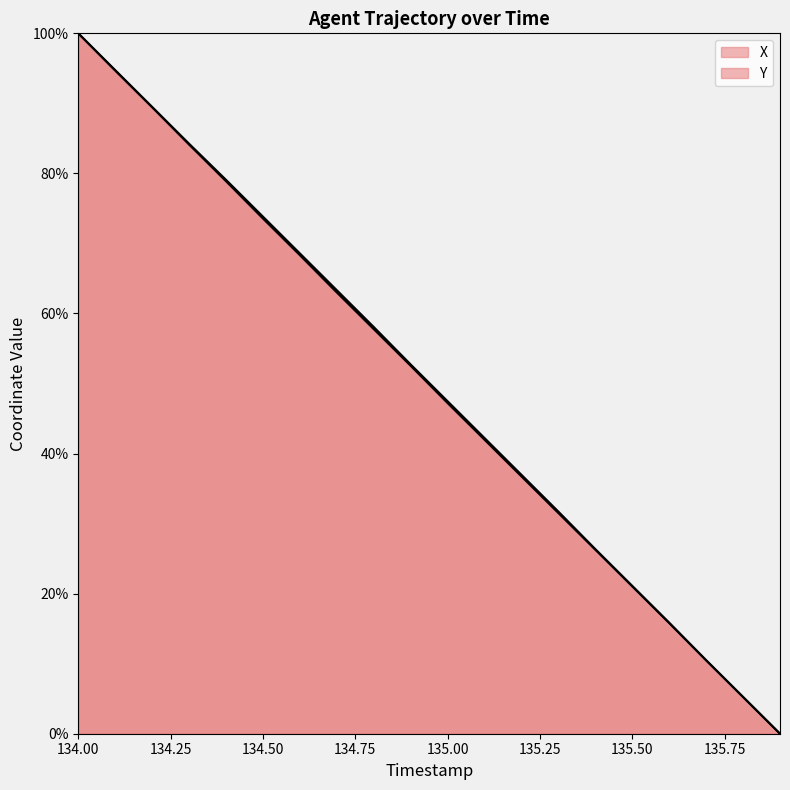

True or false: Y has a value of 92.2 at 134.7.

False